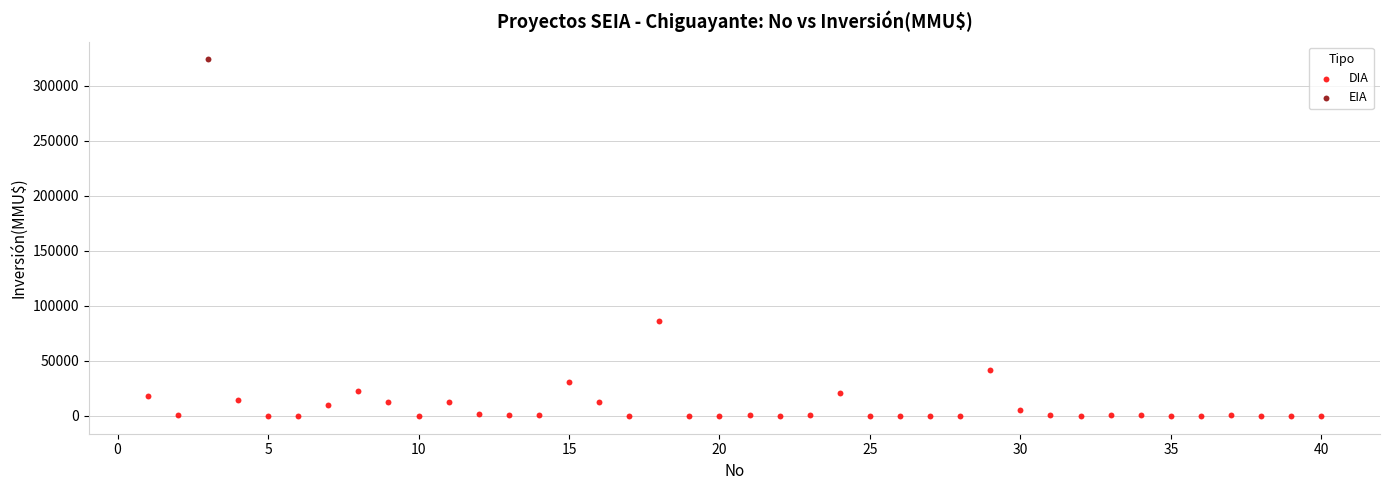

What are all the series names shown in the legend?

DIA, EIA